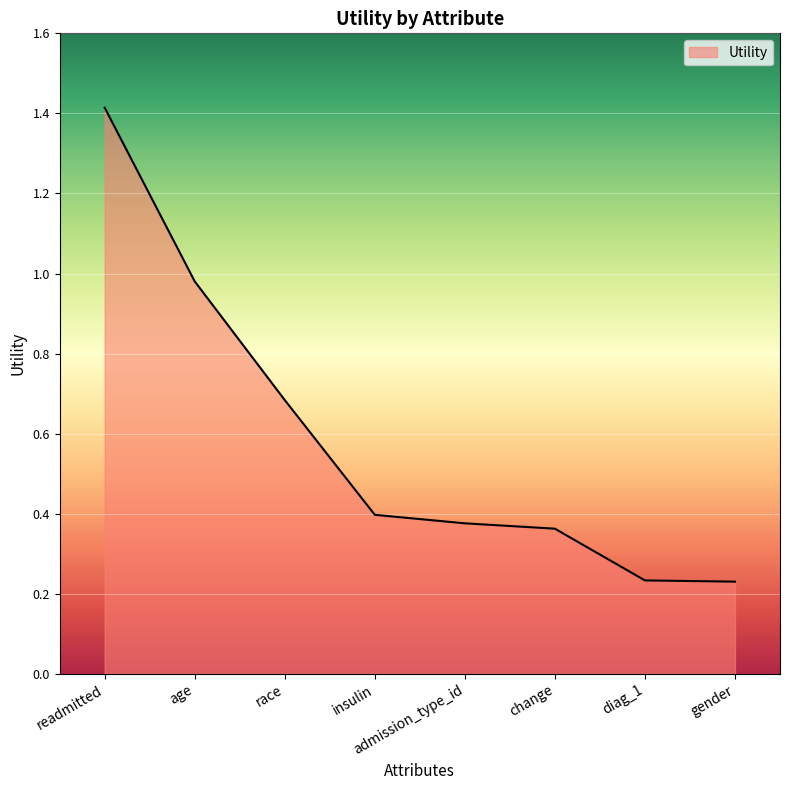

True or false: there are more than 0 points higher than both neighbors.

False